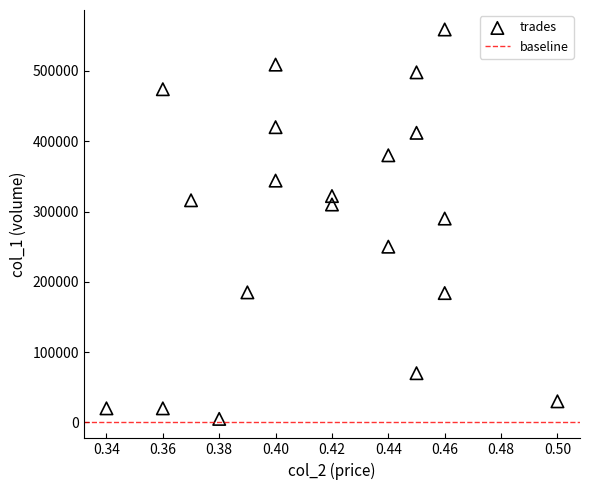

What is the range of Y values (max minus min)?

554000